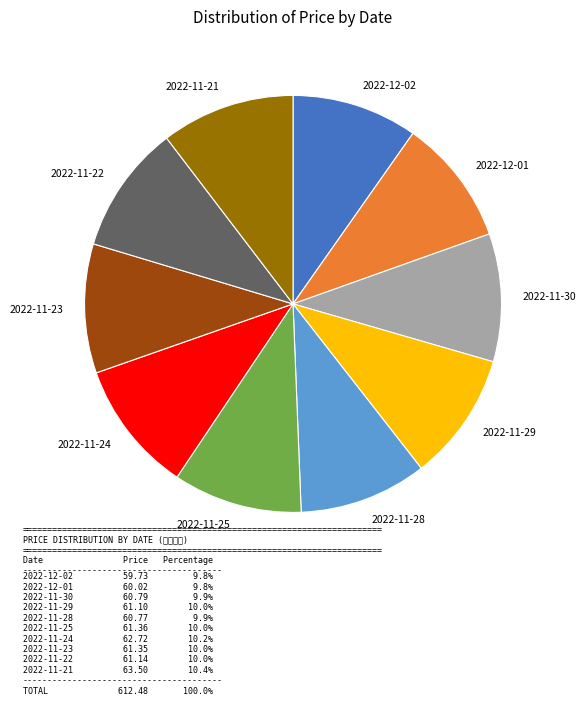

Do 2022-11-25 and 2022-11-24 together represent more than half of the pie?

No